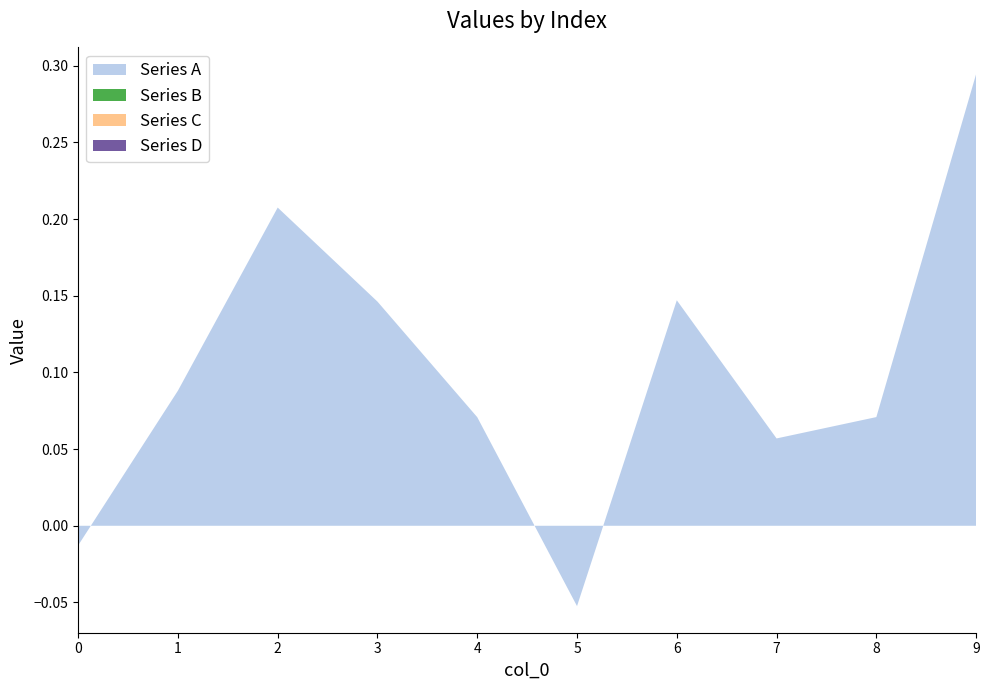

Reading left to right, extract all data points from this chart.

Series A: -0.0	0.1	0.2	0.1	0.1	-0.1	0.1	0.1	0.1	0.3
Series B: 0.0	0.0	0.0	0.0	0.0	0.0	0.0	0.0	0.0	0.0
Series C: 0.0	0.0	0.0	0.0	0.0	0.0	0.0	0.0	0.0	0.0
Series D: 0.0	0.0	0.0	0.0	0.0	0.0	0.0	0.0	0.0	0.0